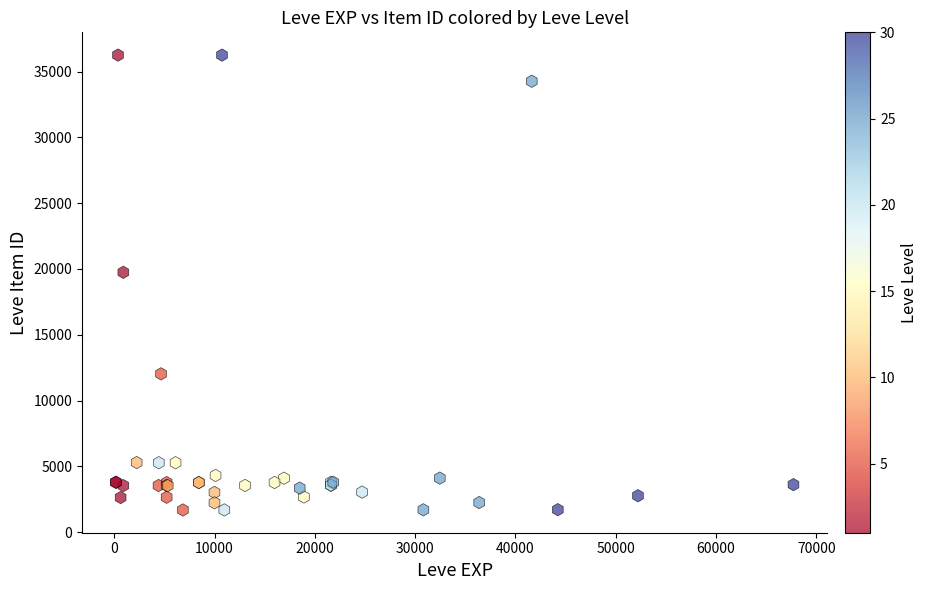

What Y value in the scatter plot is closest to 18967?

19744